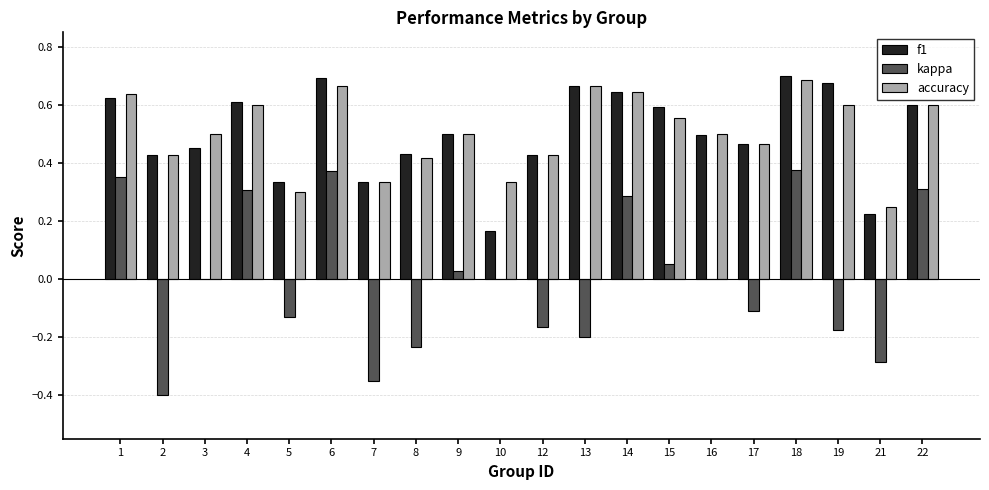

Is the value of accuracy at 17 greater than the value of f1 at 18?

No